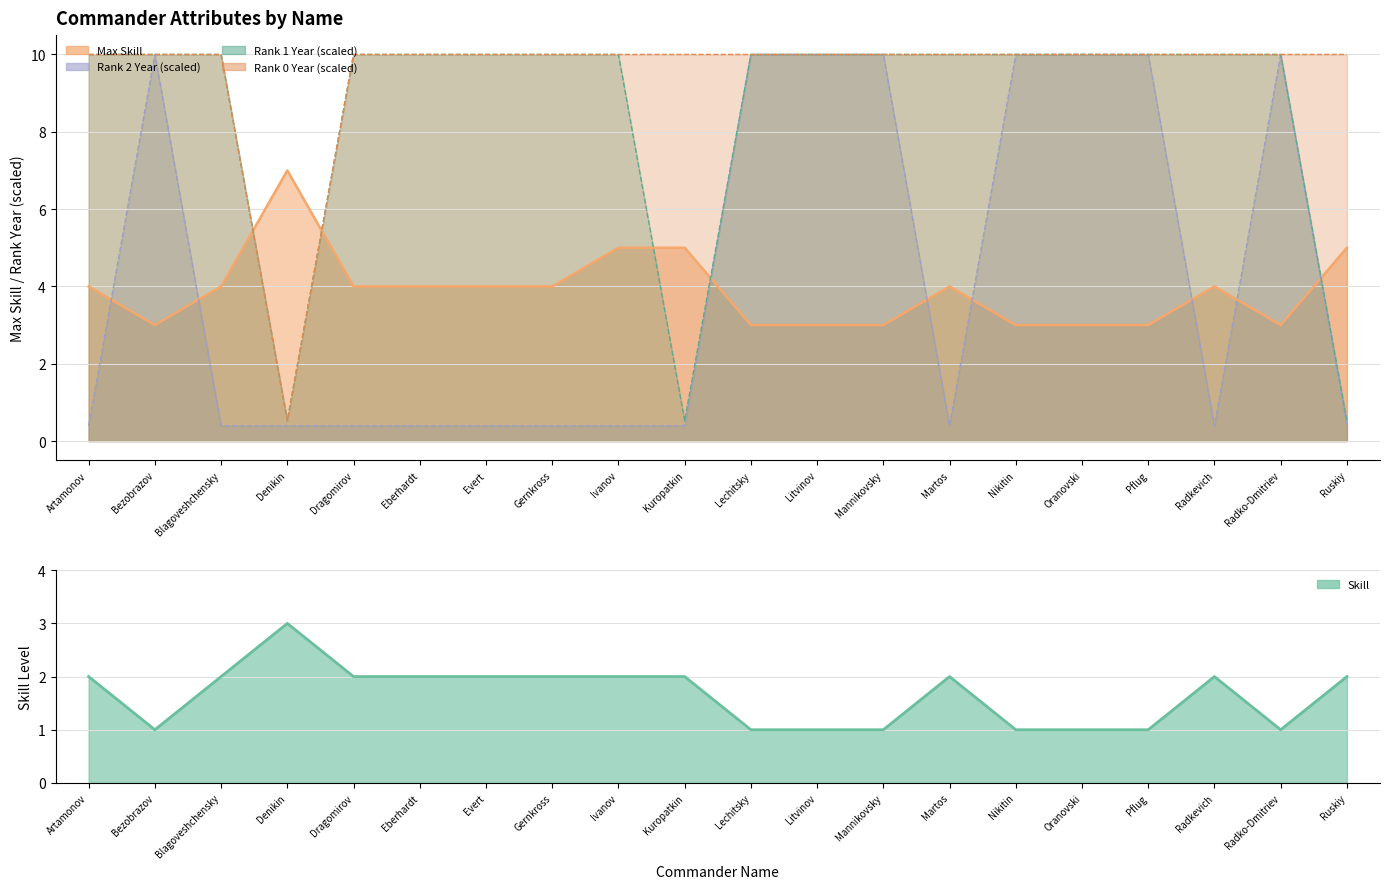

List the labels in order of value, largest first.

Denikin, Artamonov, Blagoveshchensky, Dragomirov, Eberhardt, Evert, Gernkross, Ivanov, Kuropatkin, Martos, Radkevich, Ruskiy, Bezobrazov, Lechitsky, Litvinov, Mannikovsky, Nikitin, Oranovski, Pflug, Radko-Dmitriev